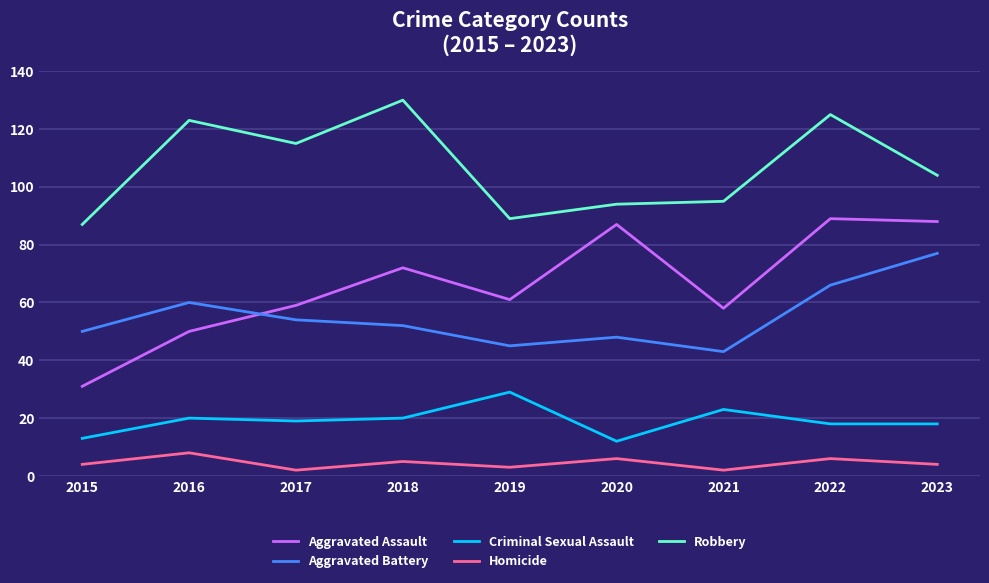

What is the average value of the Homicide series?

4